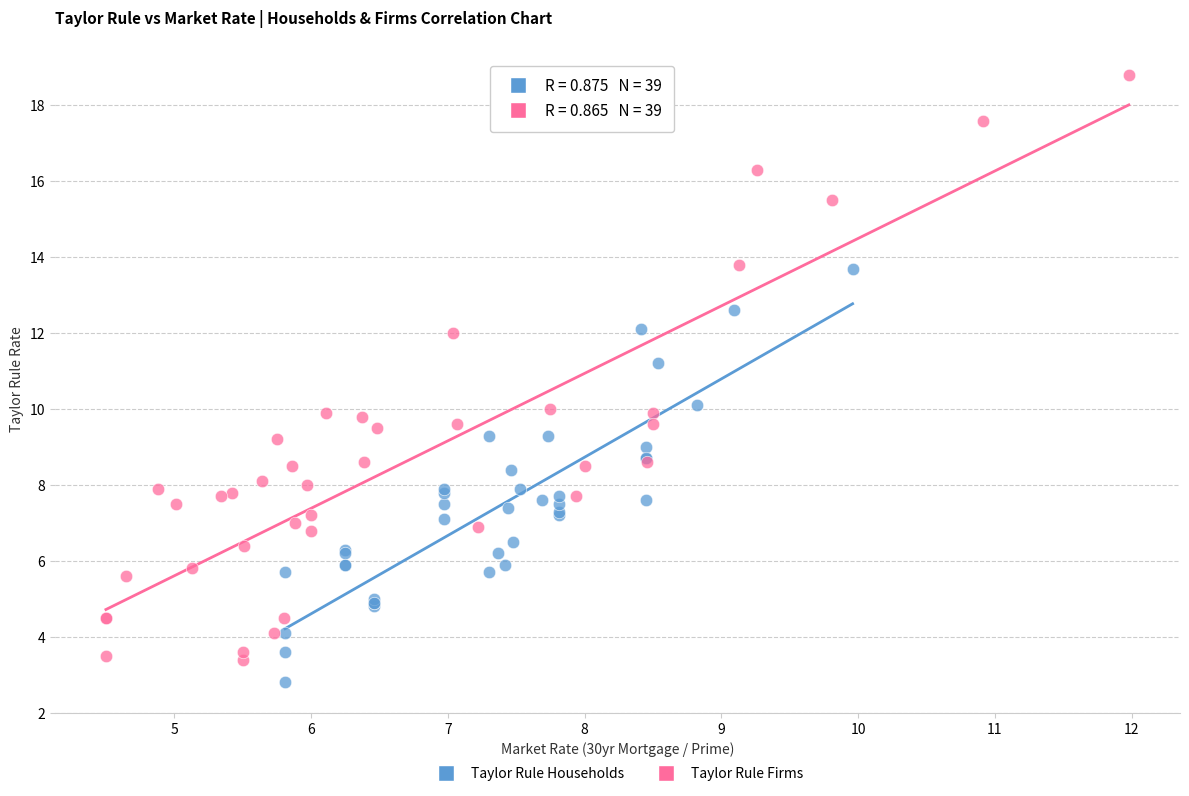

Which series reaches the minimum Y coordinate?

Taylor Rule Households